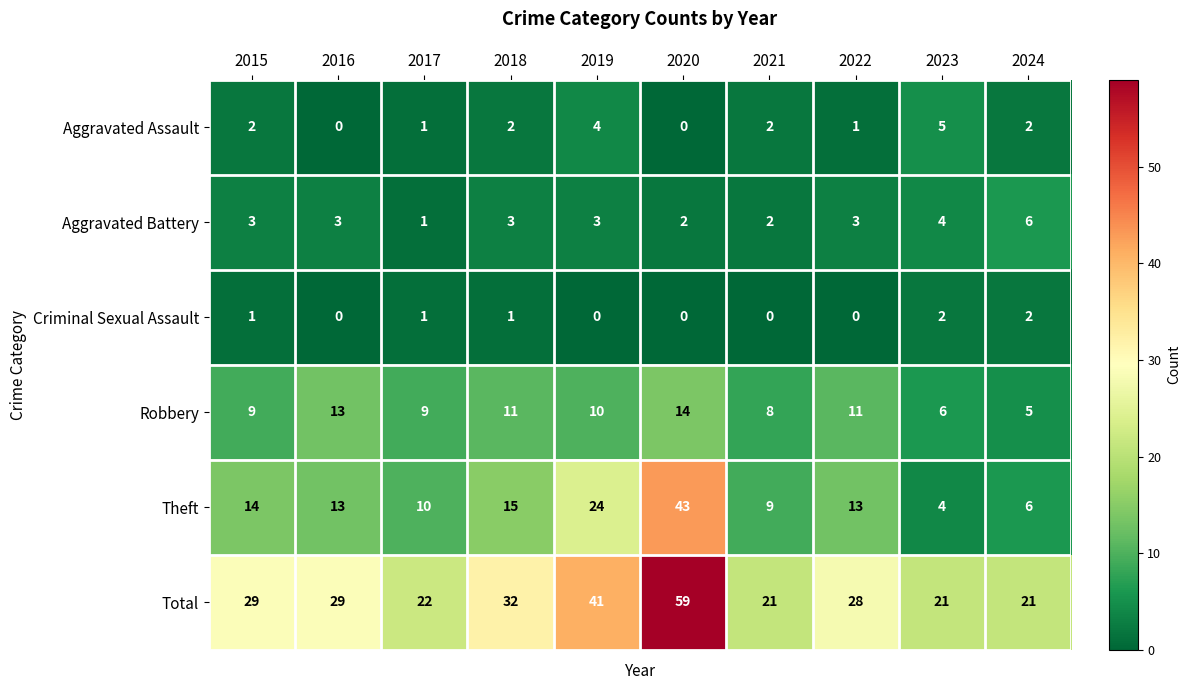

Which series has the widest spread of values?

Theft